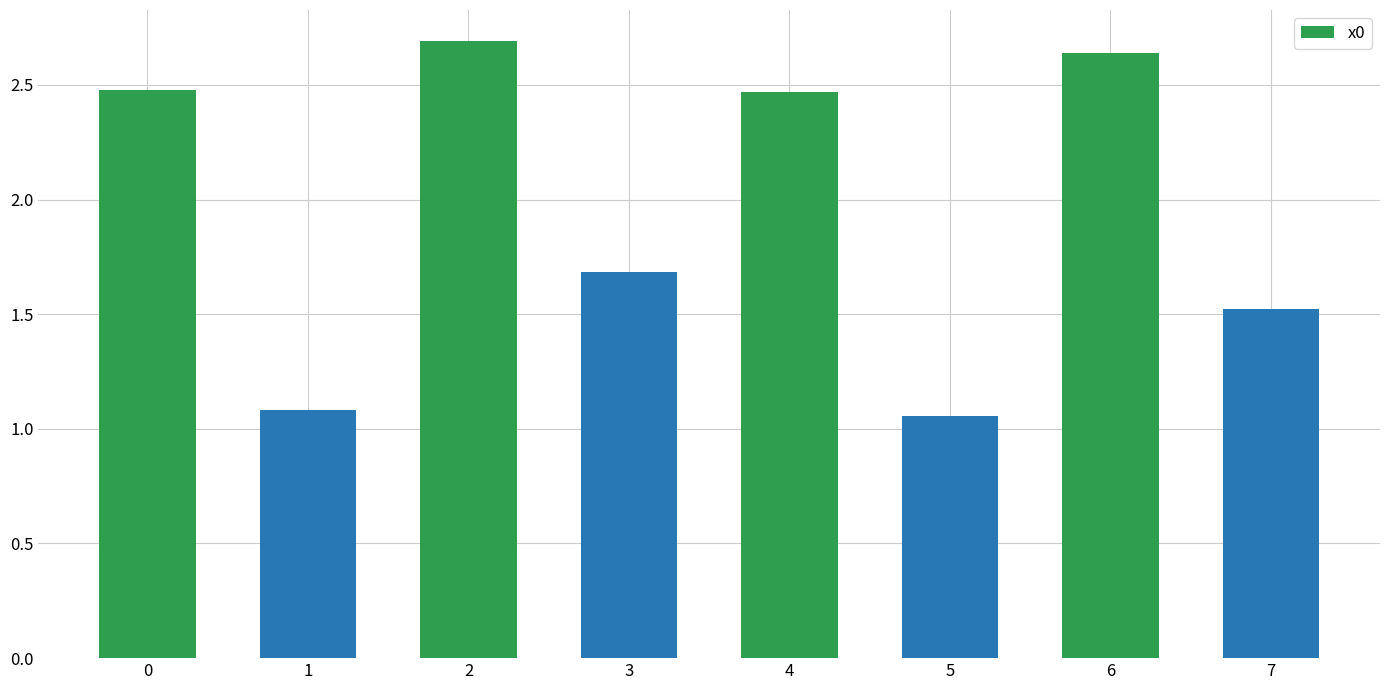

Count the number of data series in this chart.

1